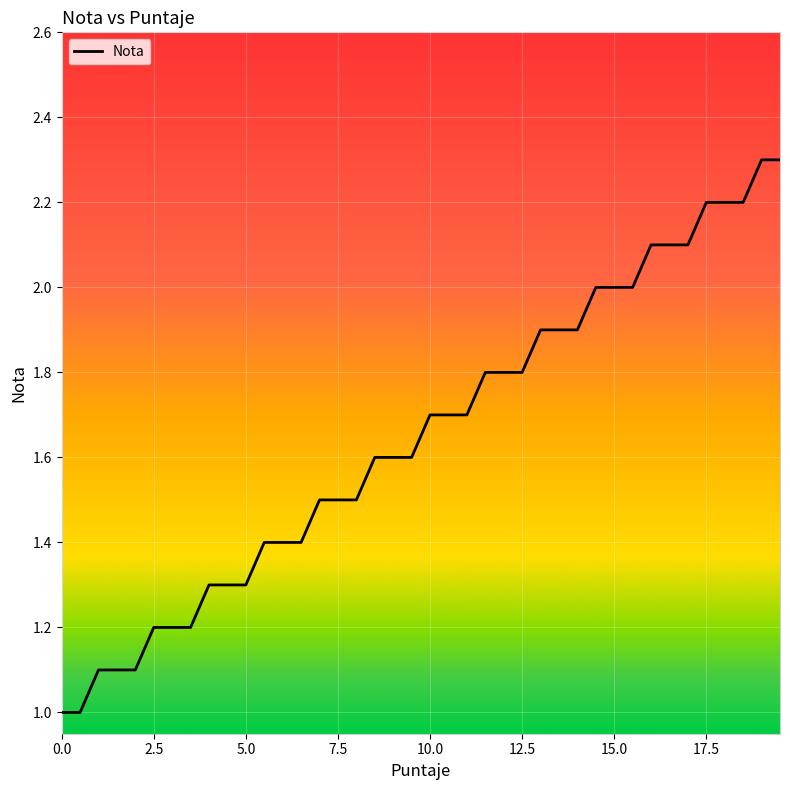

What is the maximum value shown in the chart?

2.3